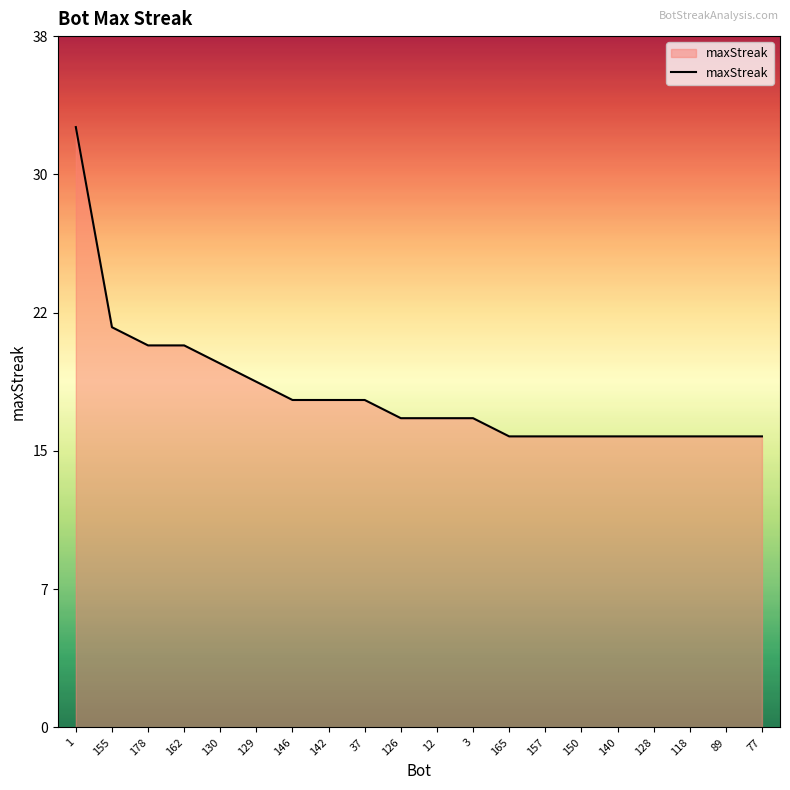

What position from the left is 37?

9